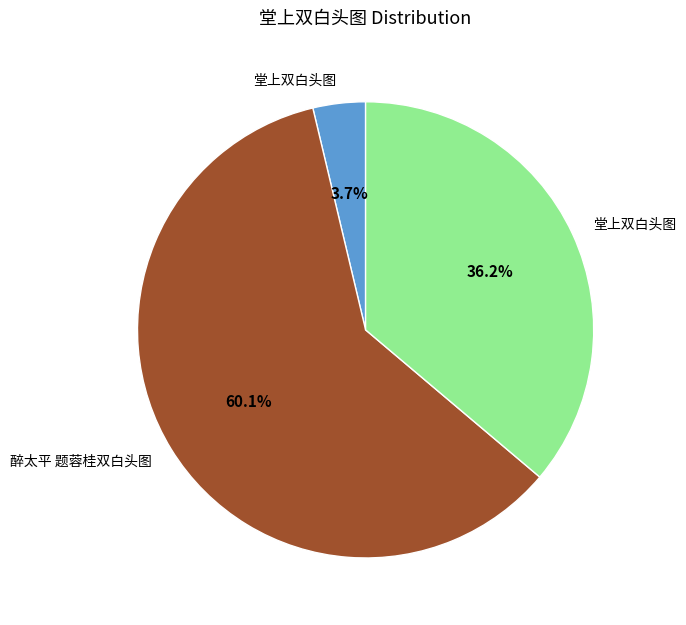

Does any single category account for the majority?

Yes